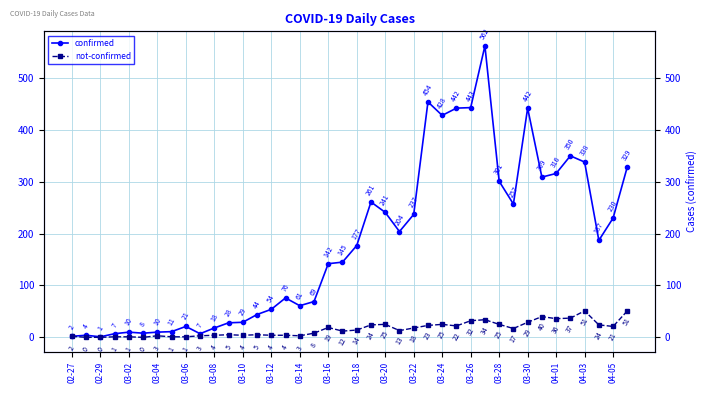

How many interior local peaks does the not-confirmed series have?

9